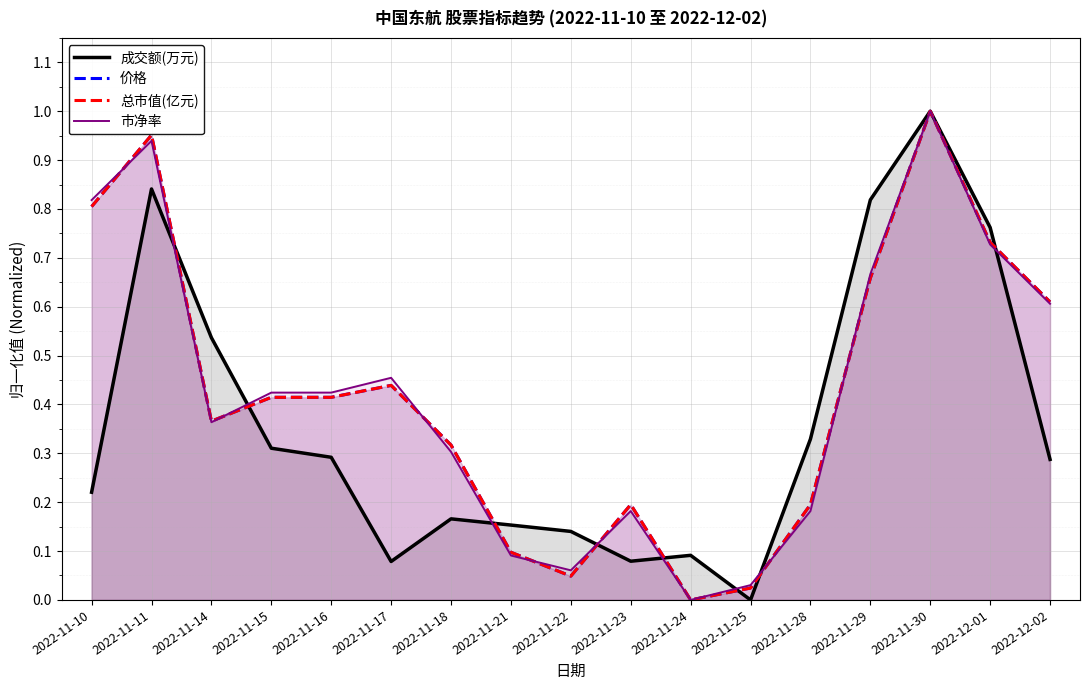

True or false: 成交额(万元) has a value of 0.3 at 2022-12-02.

True